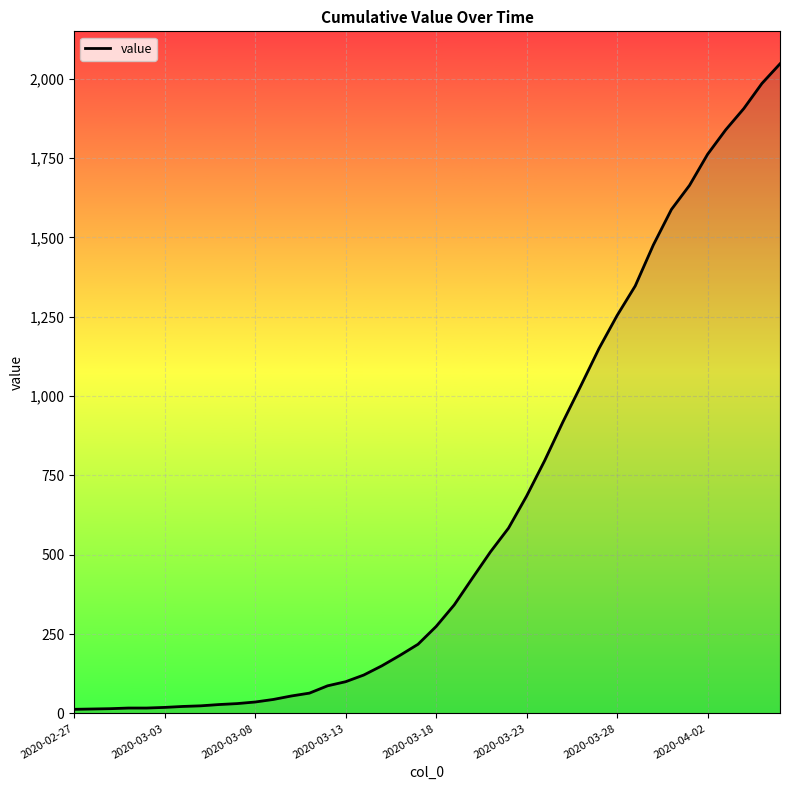

What is the maximum value shown in the chart?

2047